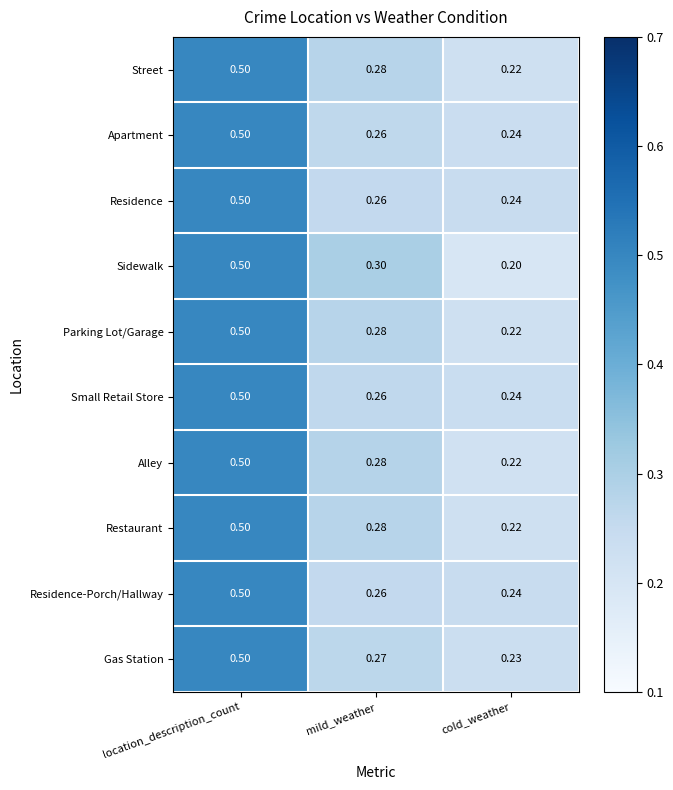

Which series has the largest range (max minus min)?

Sidewalk